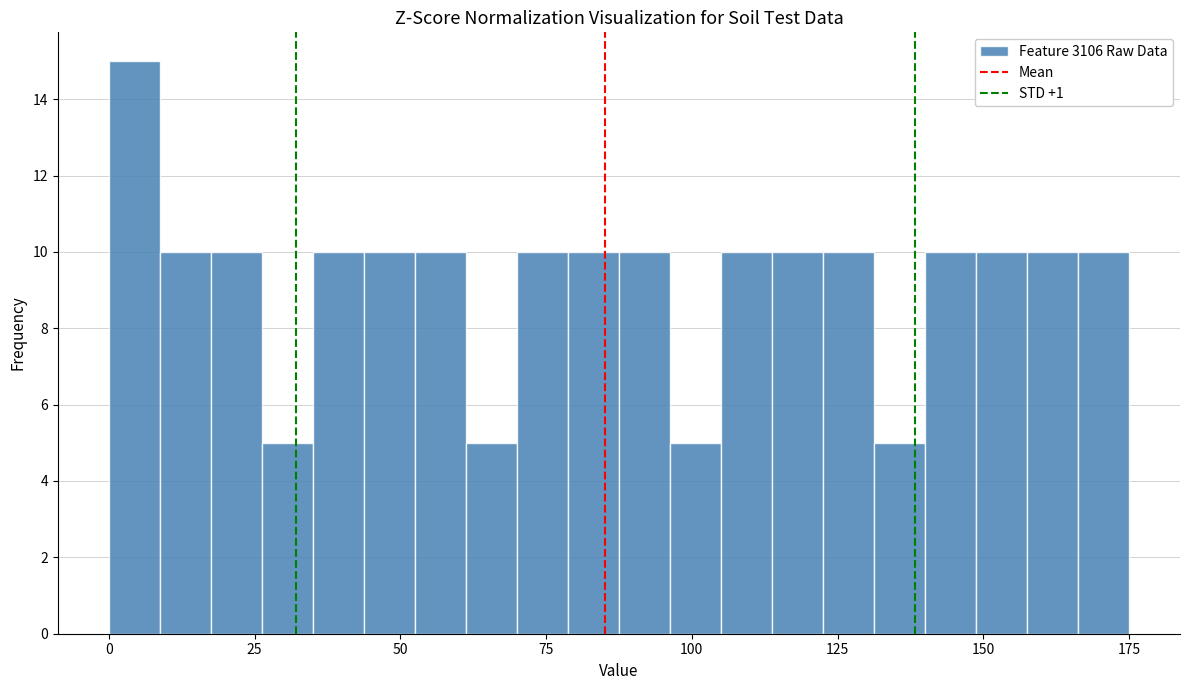

Read against the x-axis, roughly where is the centre of the tallest bar?

5